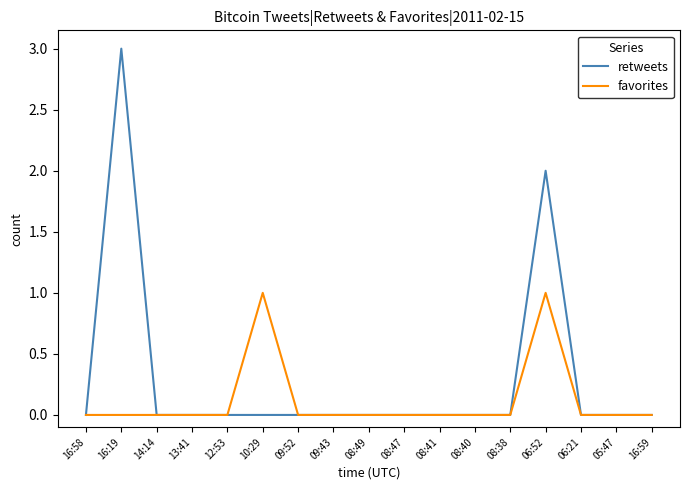

Reading left to right, transcribe all the data shown in this chart.

retweets: 0	3	0	0	0	0	0	0	0	0	0	0	0	2	0	0	0
favorites: 0	0	0	0	0	1	0	0	0	0	0	0	0	1	0	0	0